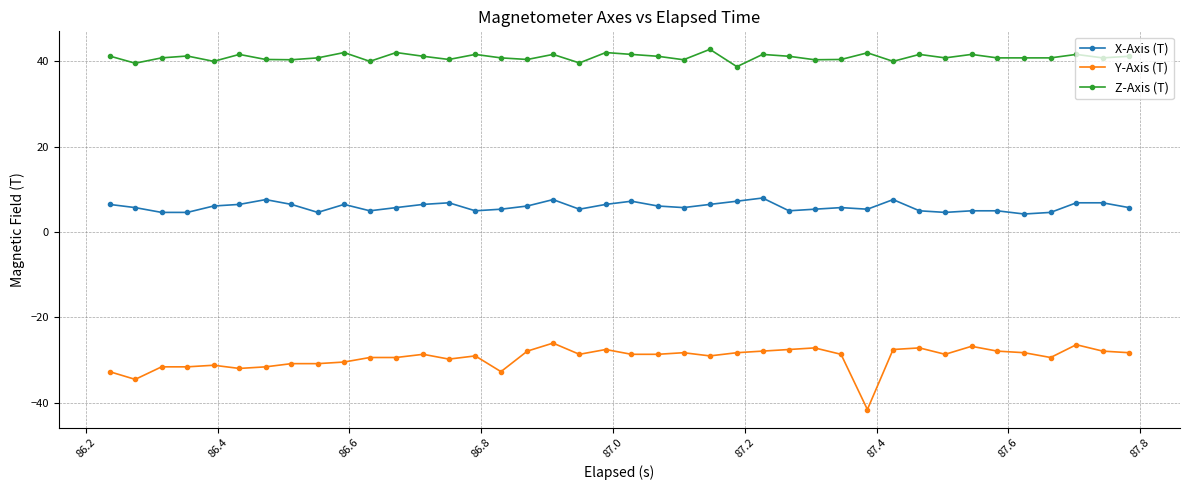

What is the difference between the maximum and minimum values in the Z-Axis (T) series?

4.1